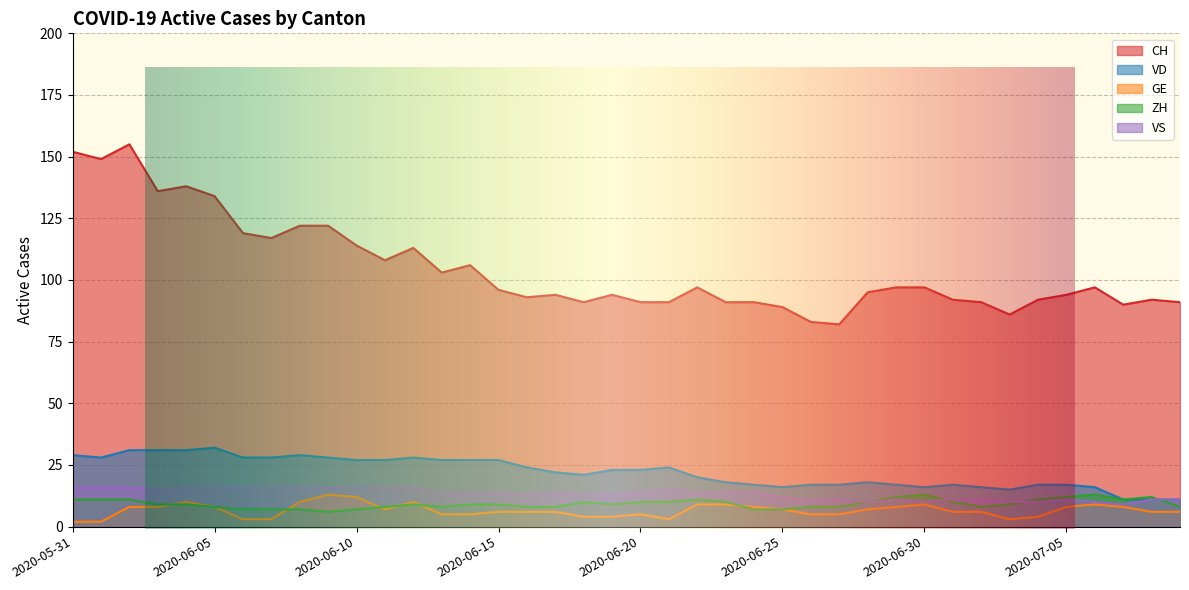

What is the spread (max minus min) of values at 2020-07-09?

85